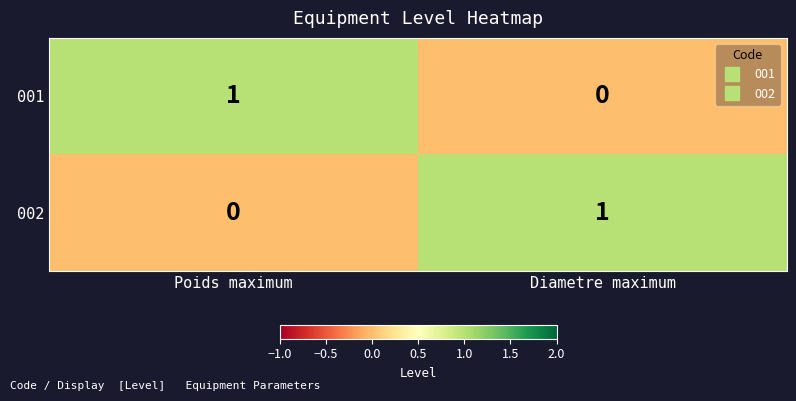

How many series are shown in this chart?

2